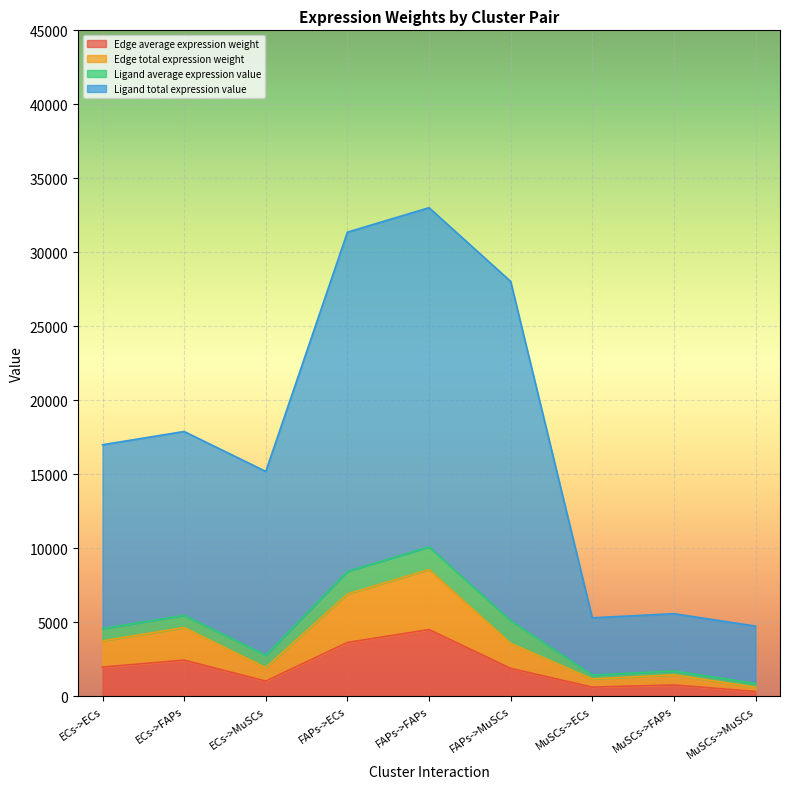

What is the label of the 3rd point from the right?

MuSCs->ECs